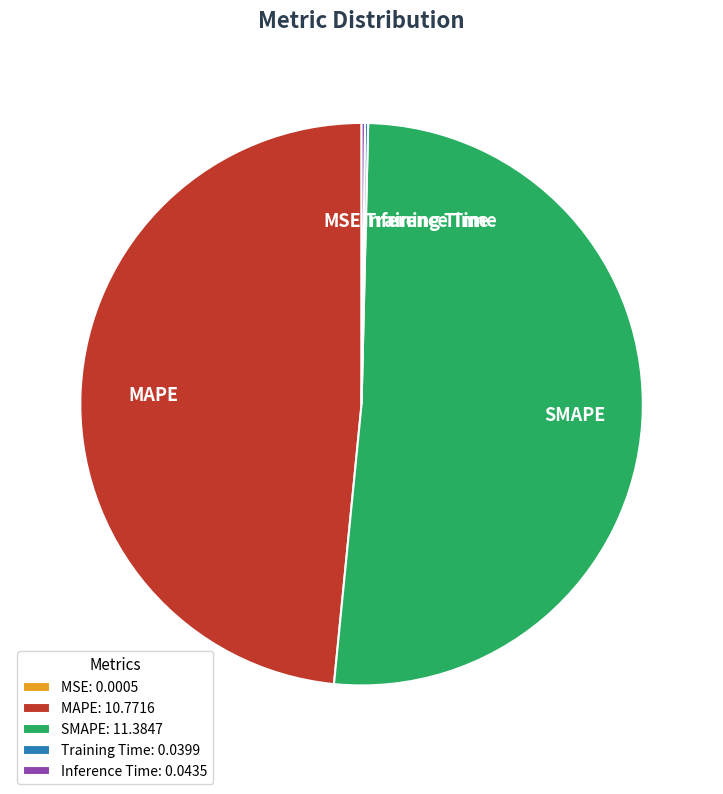

Does MAPE represent more than half of the total?

No